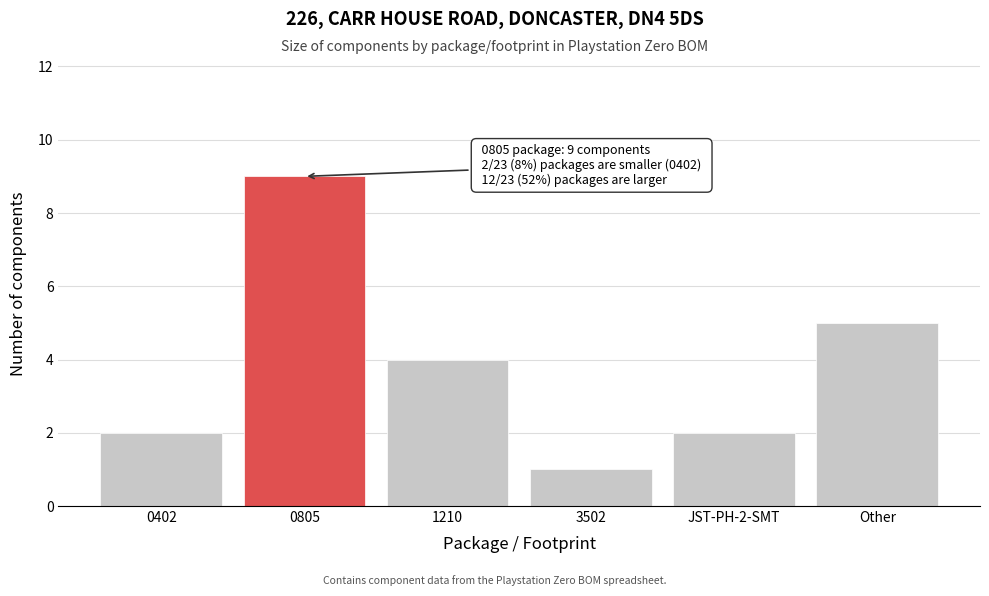

Reading right to left, extract all data points from this chart.

5	2	1	4	9	2